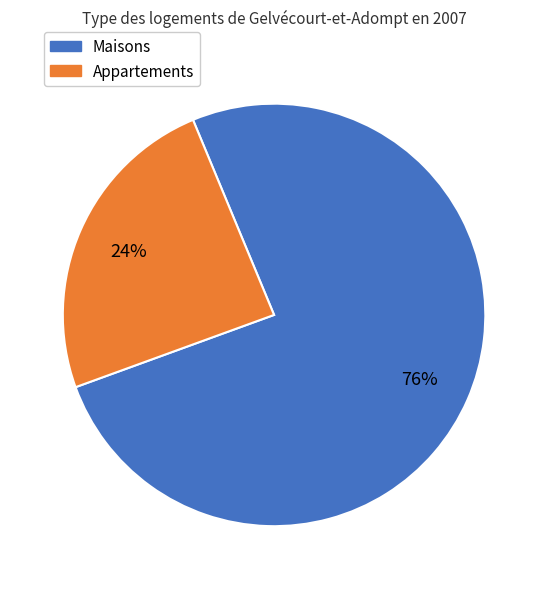

To the nearest percent, what is the average slice percentage?

50%